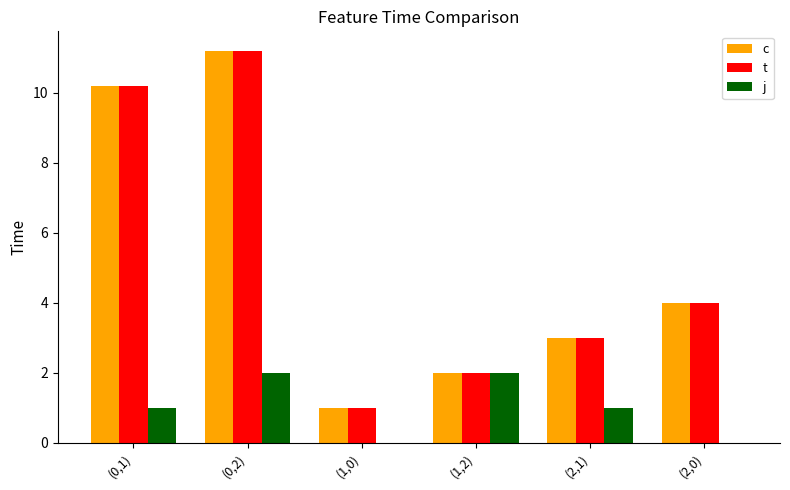

At which category is the sum across all series the highest?

(0,2)